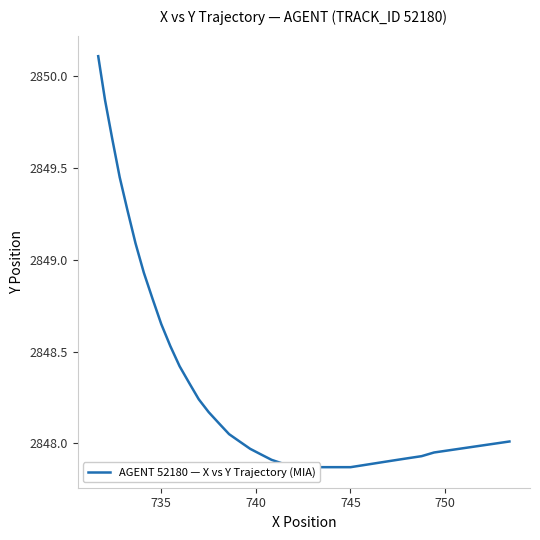

What is the sum of all values?

113931.9